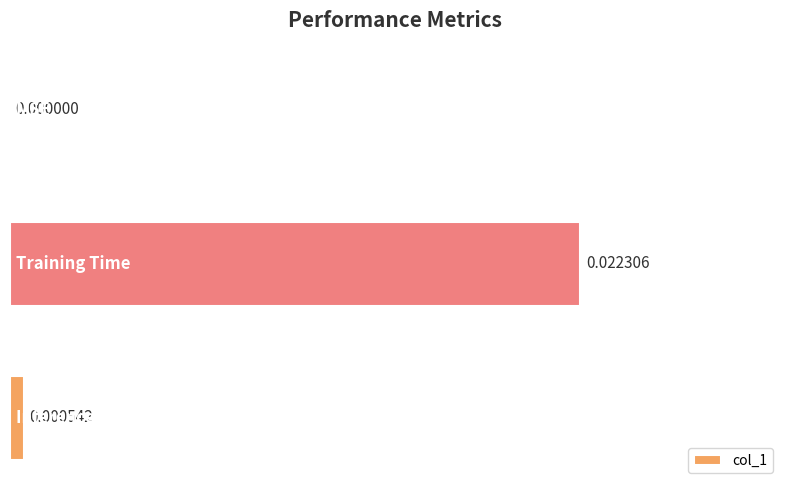

Count the number of data series in this chart.

1